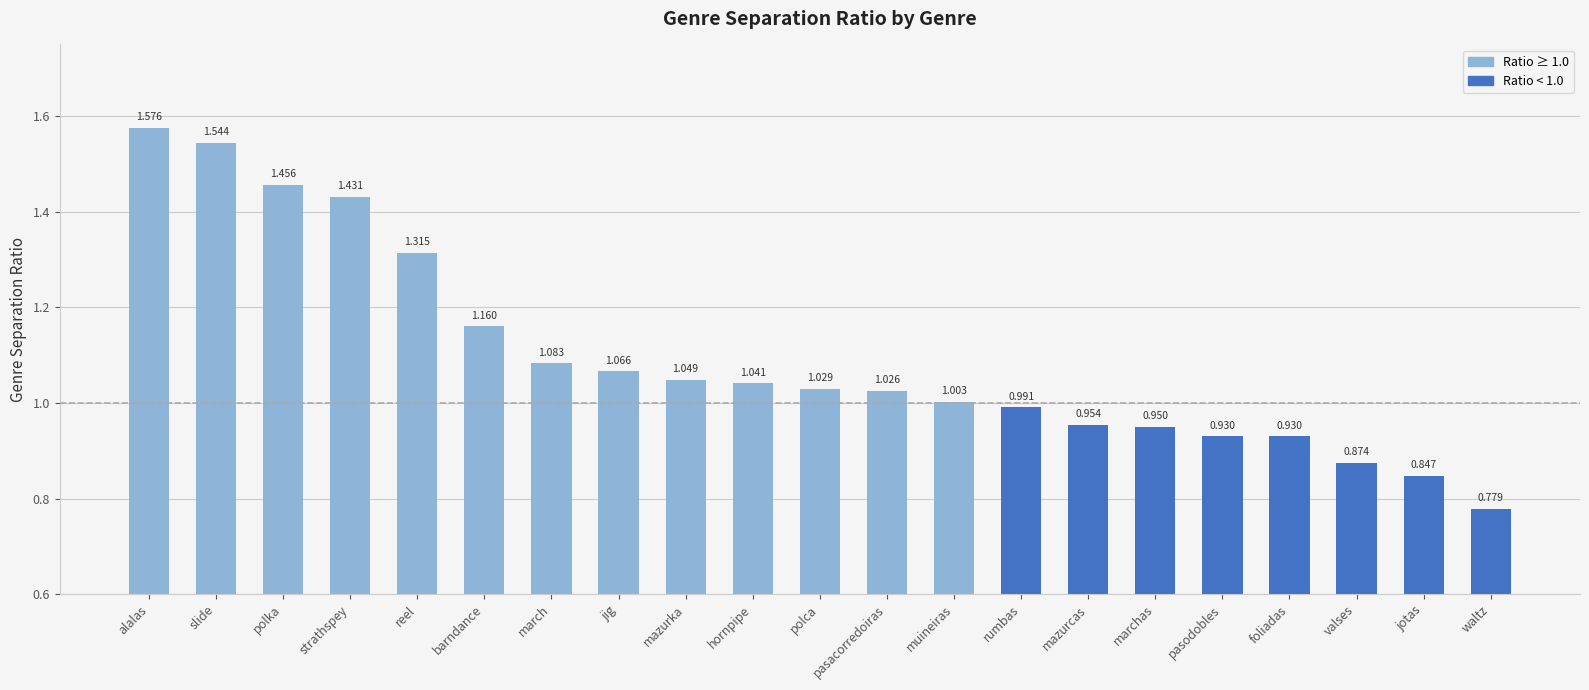

Which label corresponds to the smallest value in the chart?

waltz